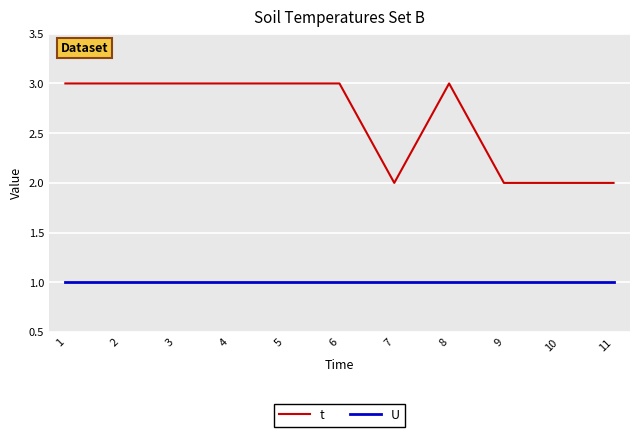

Which series has the largest total across all categories?

t